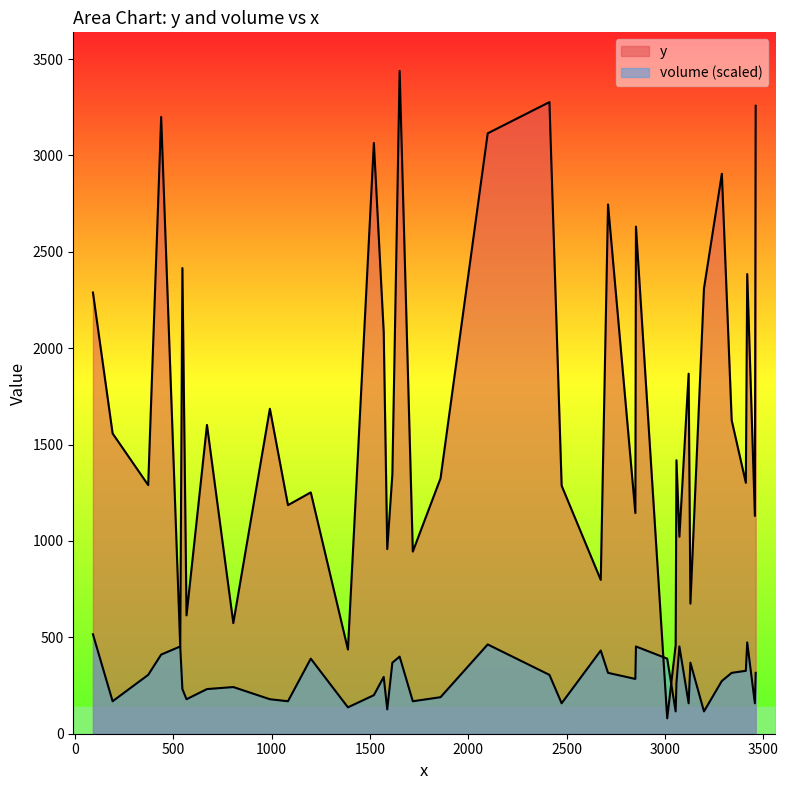

What is the difference between the second highest and minimum values in the y series?

3197